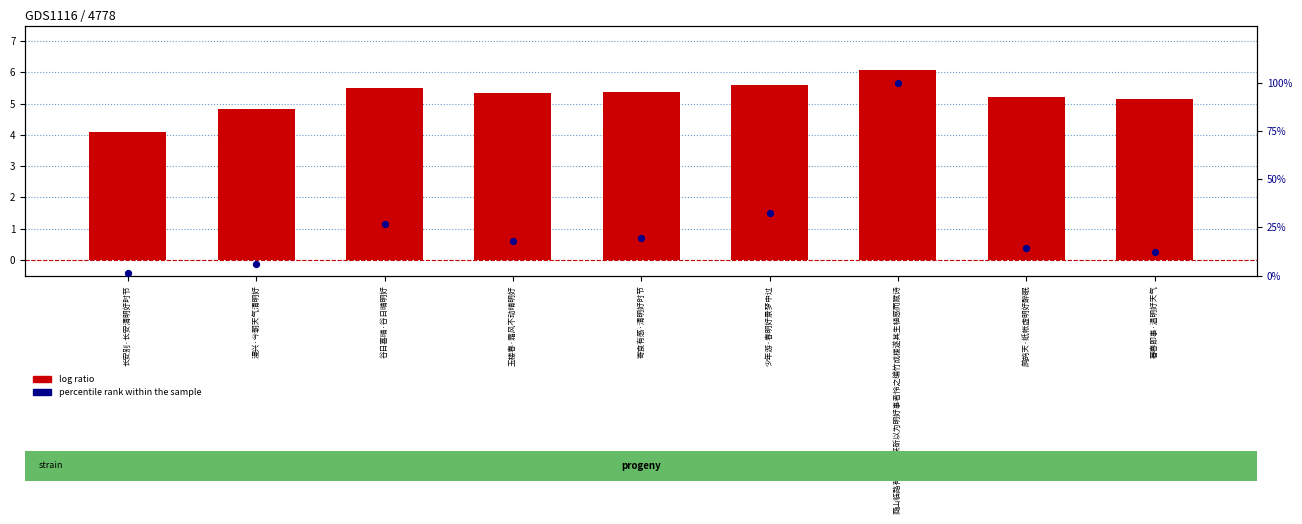

Is the value of log value at 商山临路有孤松往来斫以为明好事者怜之编竹成楥遂其生植感而赋诗 greater than the value of percentile rank within the sample at 长安别·长安清明好时节?

Yes